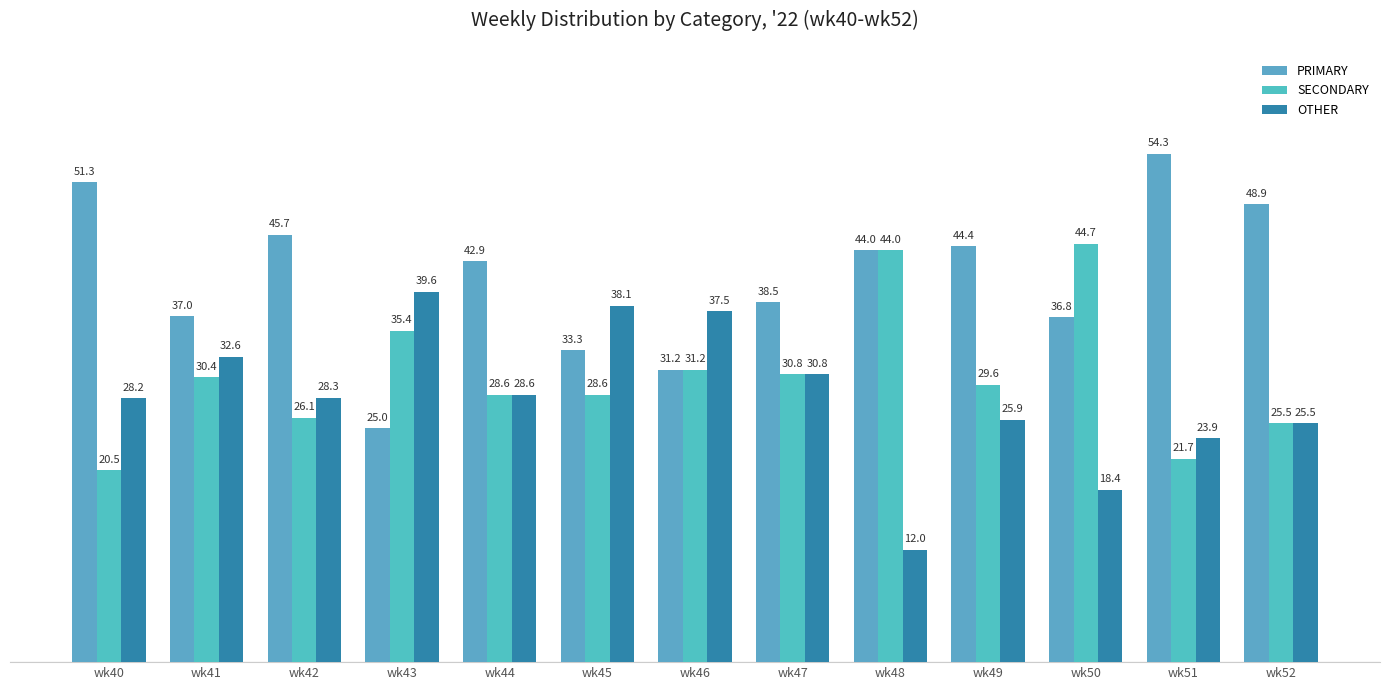

What is the sum of the SECONDARY values at wk46 and wk45?

59.8